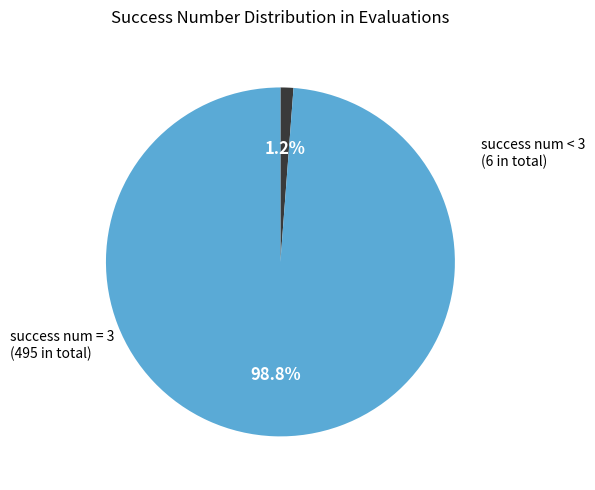

Is there any slice that represents more than half of the pie?

Yes